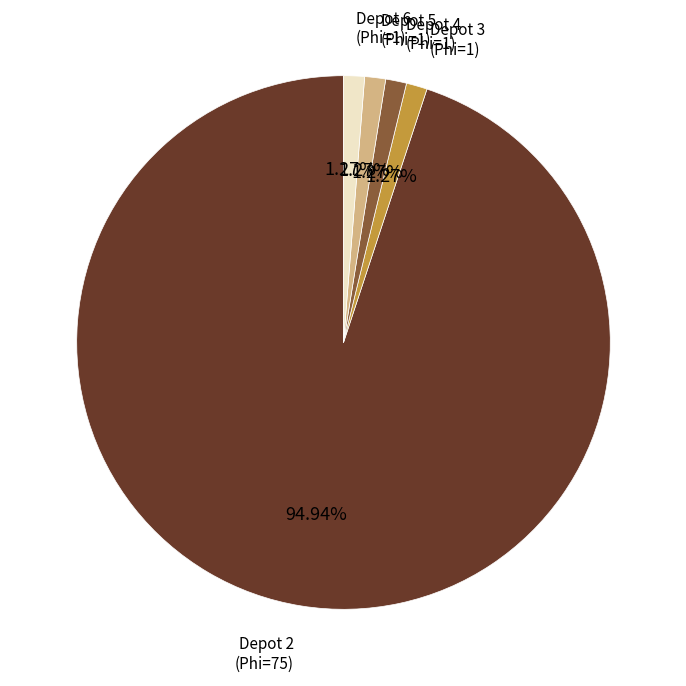

Does any single category account for the majority?

Yes